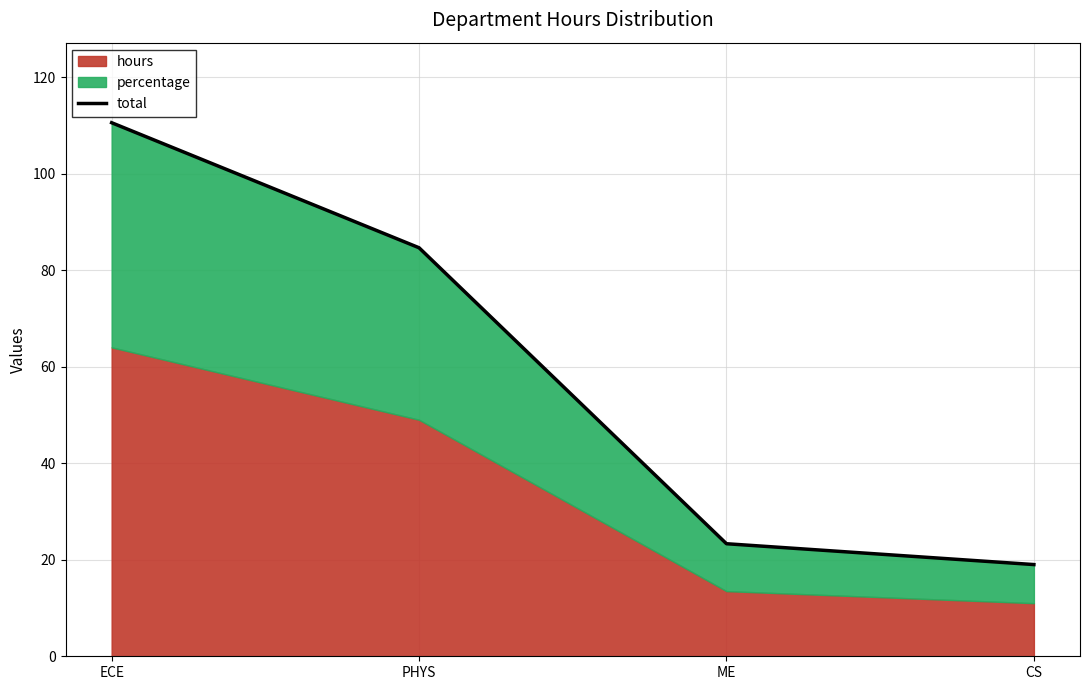

Reading left to right, transcribe all the data shown in this chart.

110.5	84.6	23.3	19.0